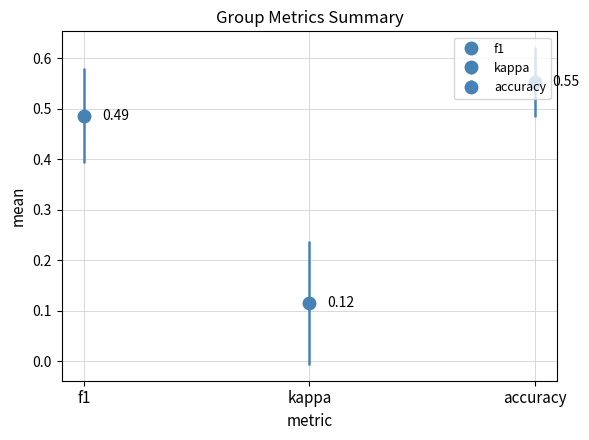

What are all the series names shown in the legend?

f1, kappa, accuracy